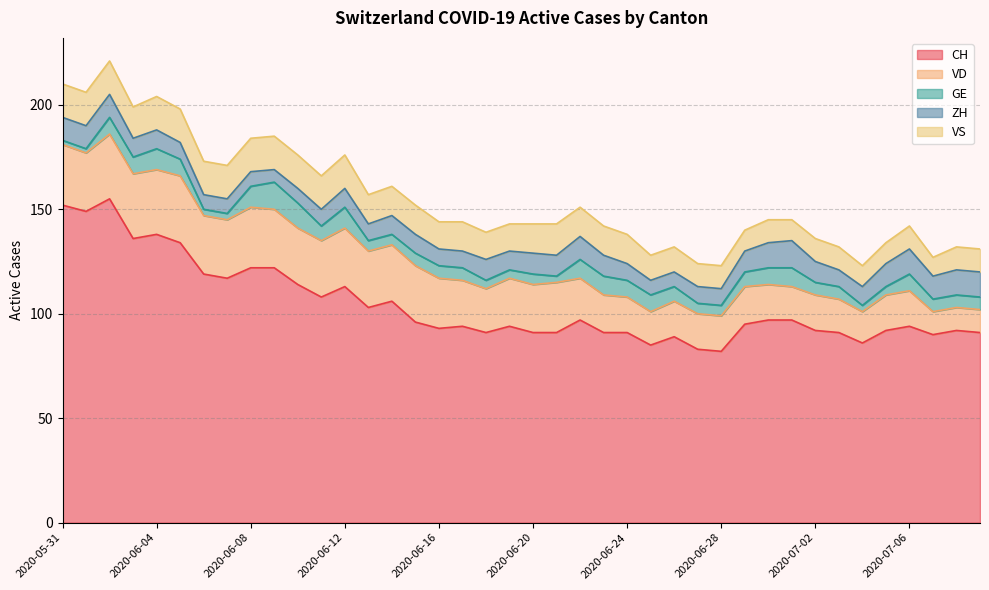

True or false: GE and VS cross at least once.

False